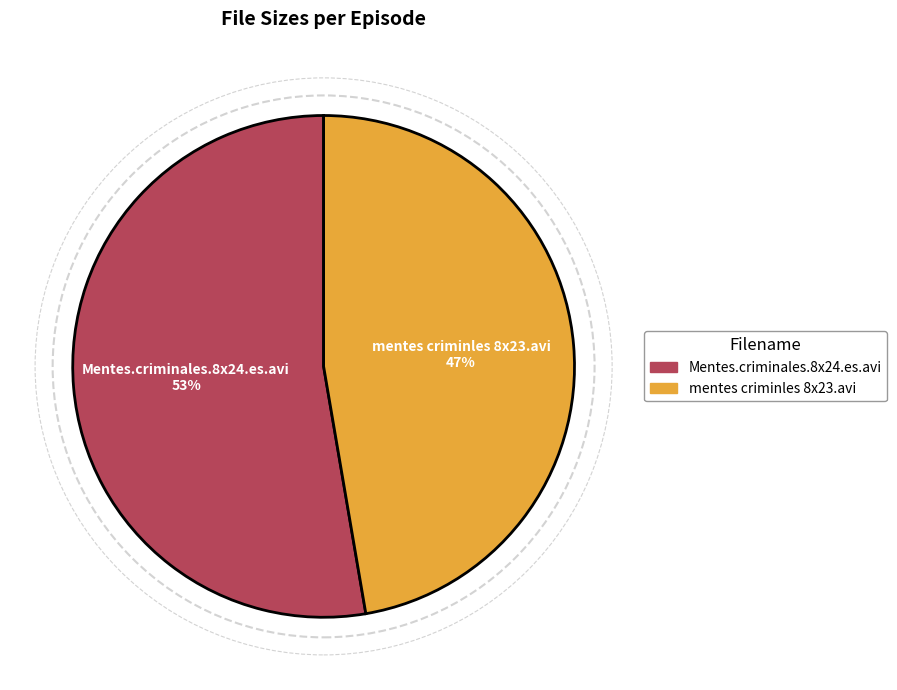

Which category has the biggest portion of the pie?

Mentes.criminales.8x24.es.avi